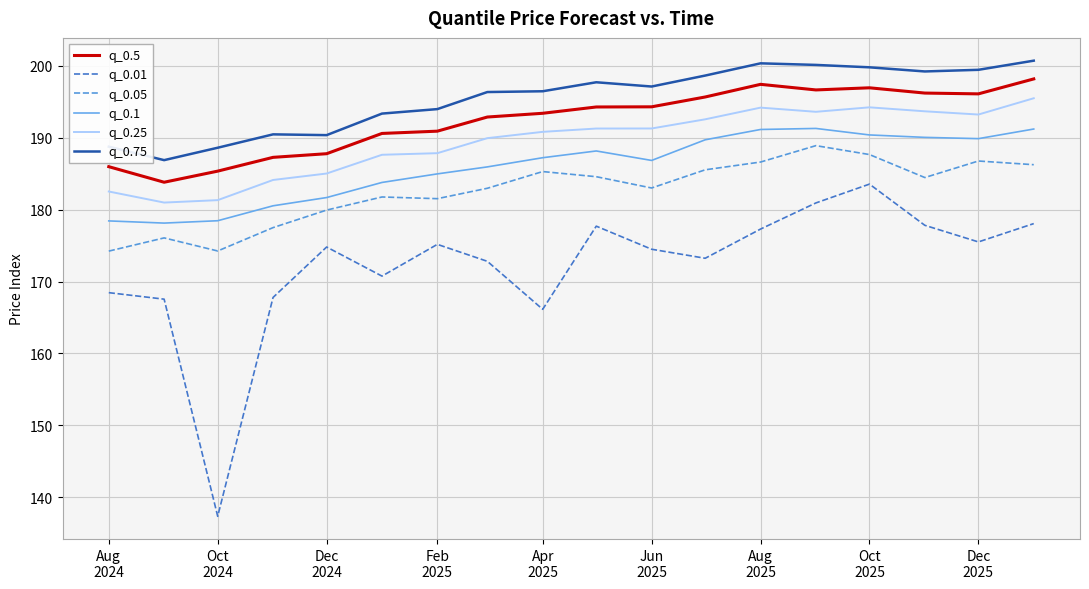

Which series has the widest spread of values?

q_0.01